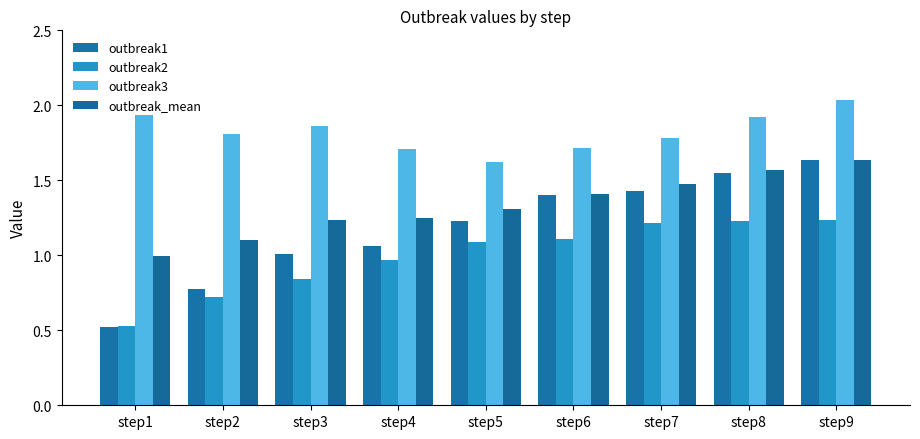

How many bars are there in each group?

4